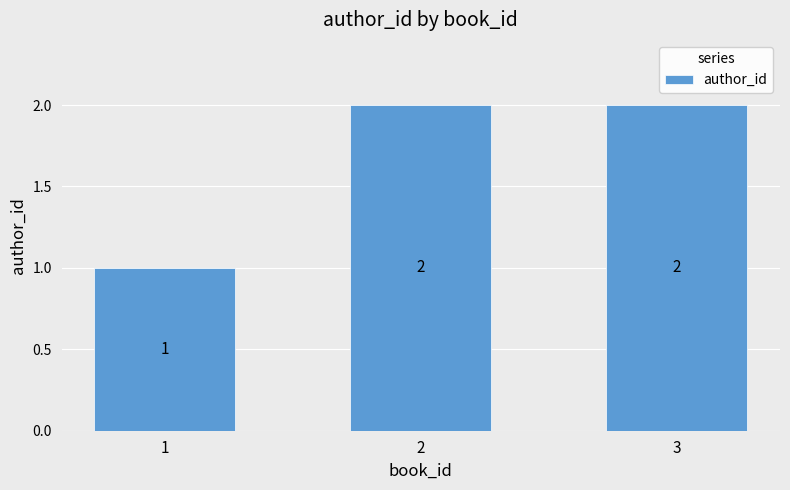

Is it true that the value at 2 is 3?

False